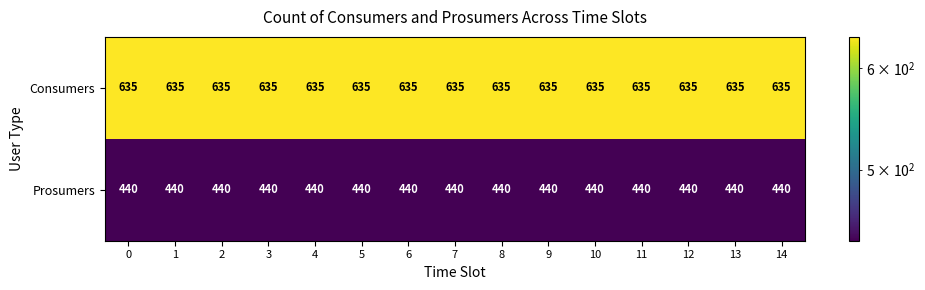

Rank the series by their maximum value, from lowest to highest.

Prosumers, Consumers